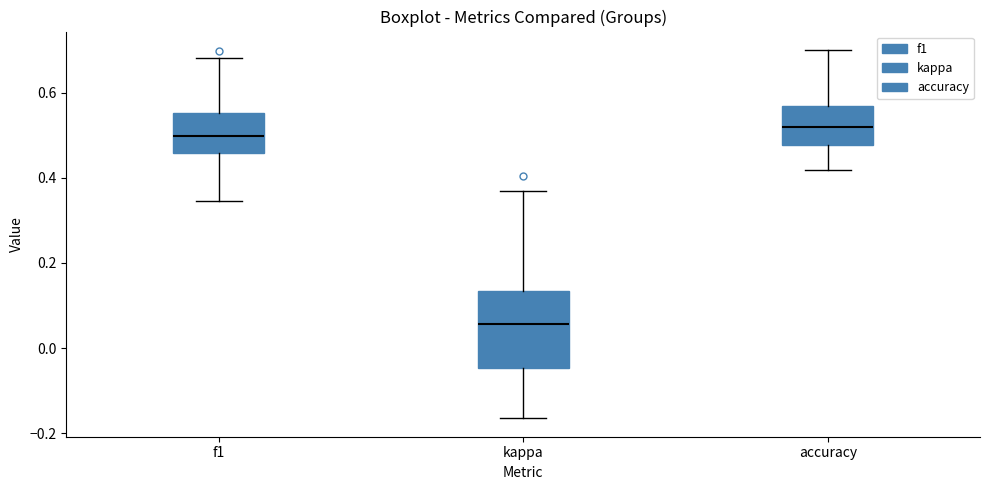

Which box has the lowest median line?

kappa